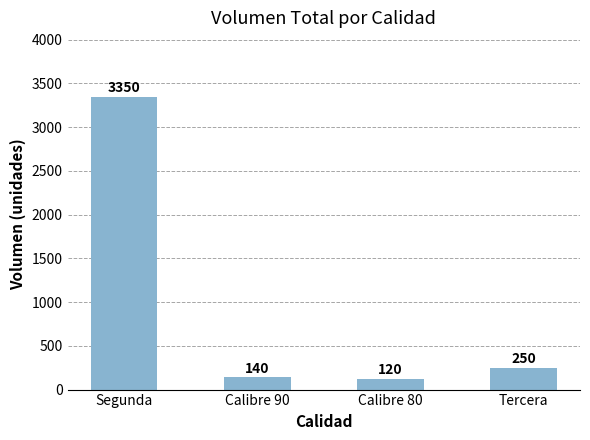

What position from the right is Segunda?

4